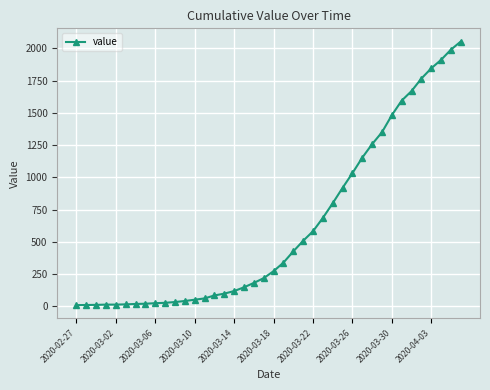

What is the greatest value displayed?

2052